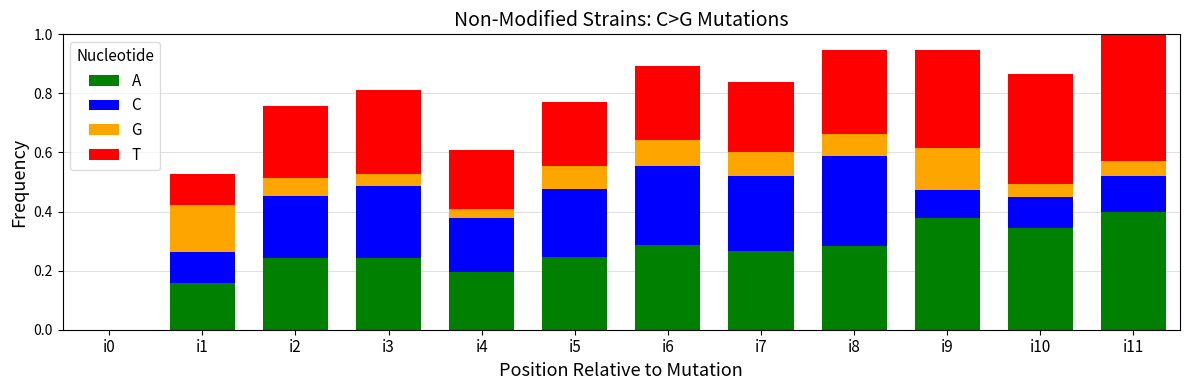

What is the total value across all series at i9?

0.9